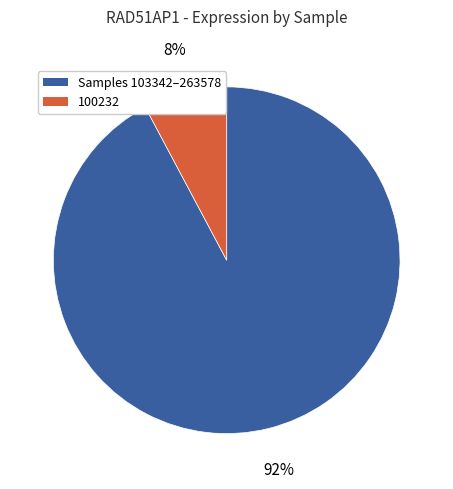

Is there any slice that represents more than half of the pie?

Yes